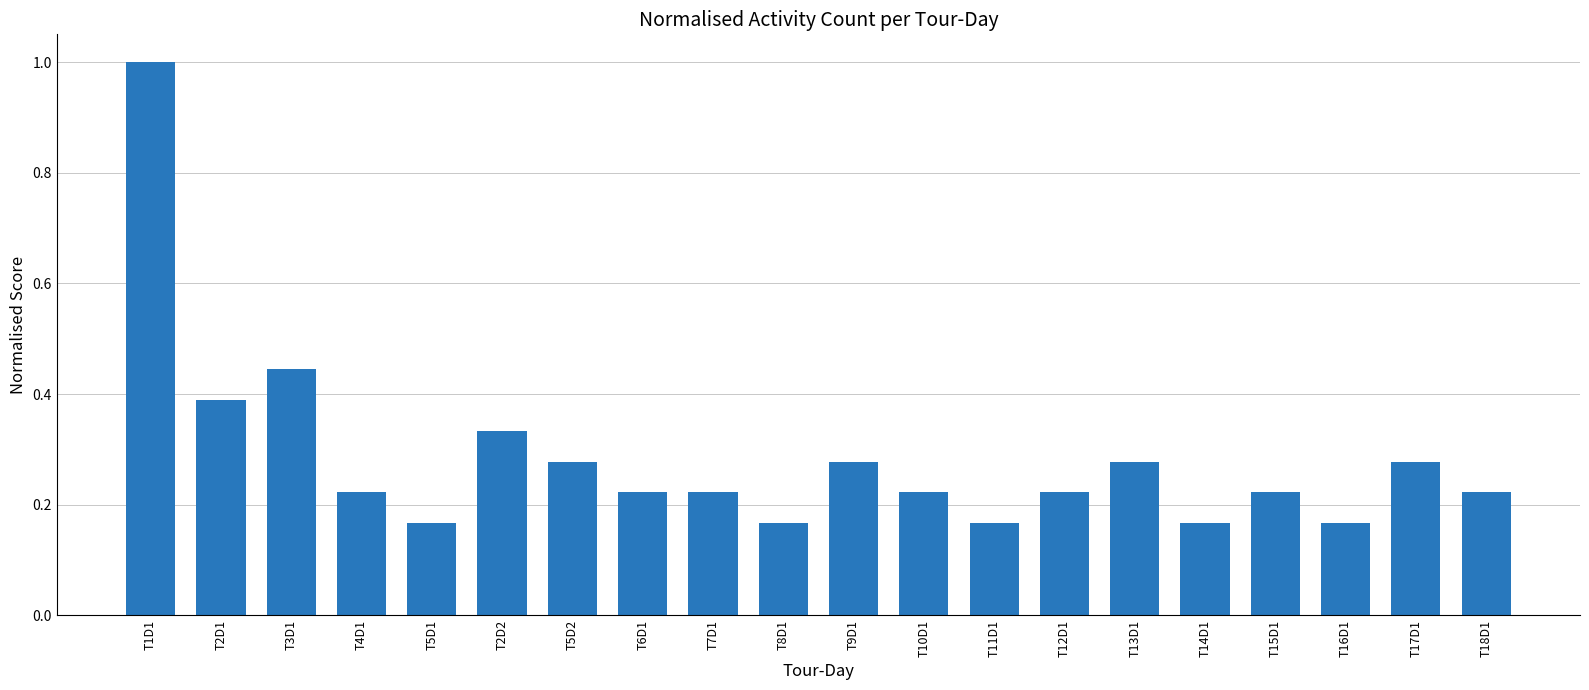

True or false: the data shows 0.3 at T3D1.

False